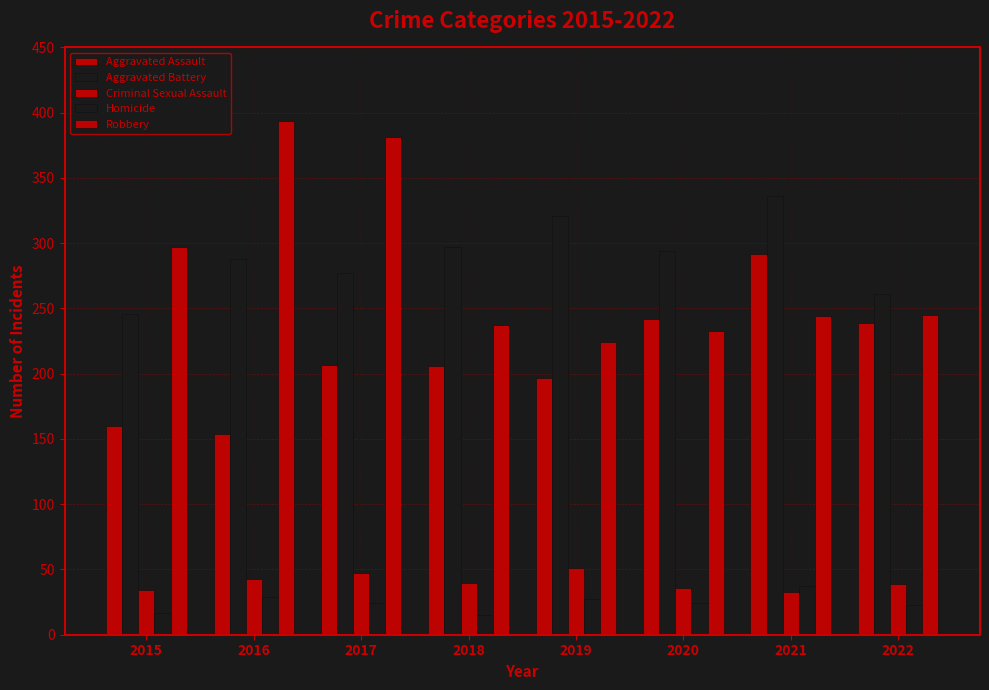

Rank the series at 2022 from lowest to highest value.

Homicide, Criminal Sexual Assault, Aggravated Assault, Robbery, Aggravated Battery